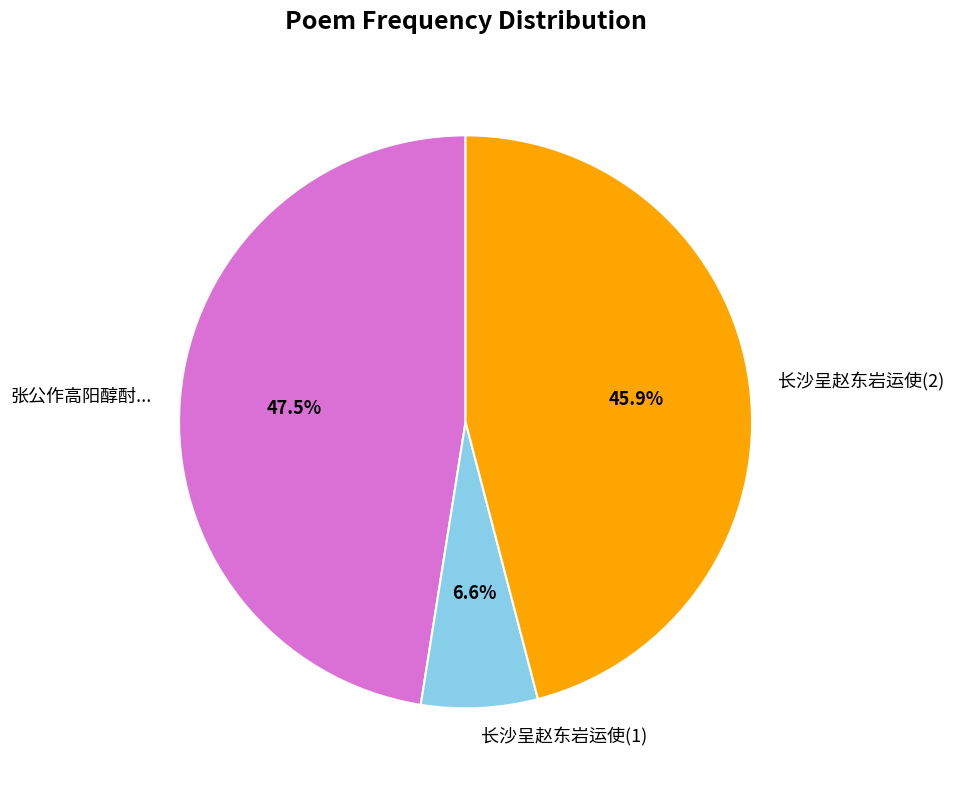

Approximately how many times larger is the value at 张公作高阳醇酎... compared to 长沙呈赵东岩运使(2)?

1.0